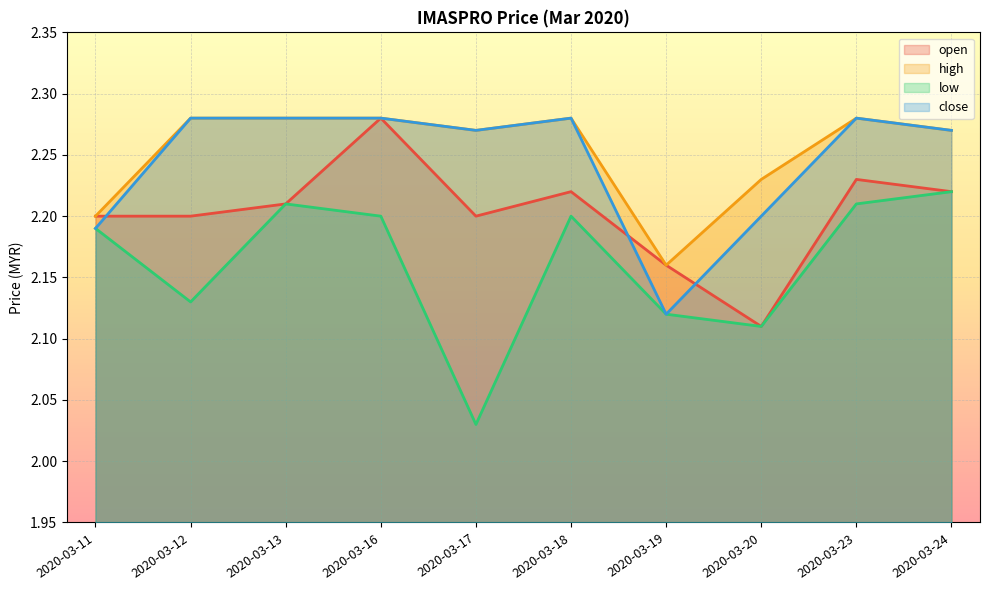

Is the value of high at 2020-03-17 greater than the value of open at 2020-03-13?

Yes